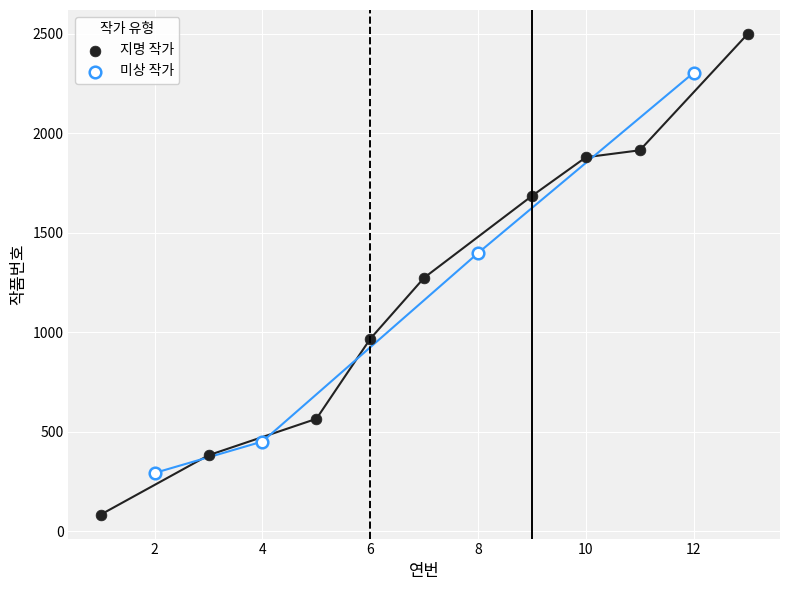

Which series has the largest Y range (max minus min)?

지명 작가